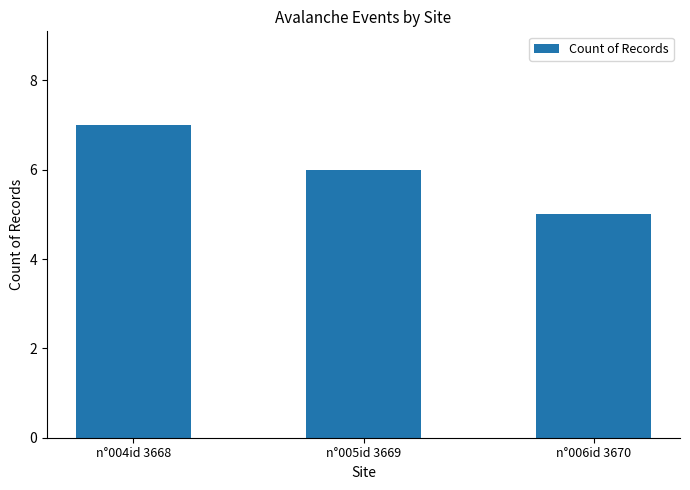

Is it true that the value at n°004id 3668 is 11?

False